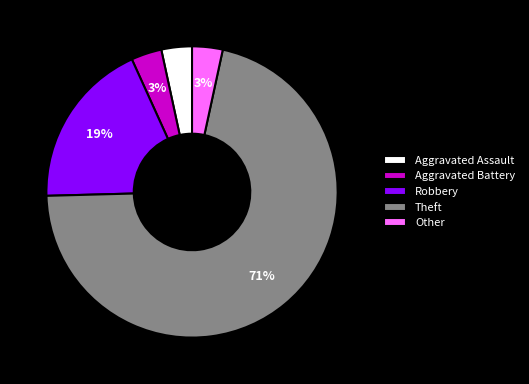

How many slices are in this pie chart?

5